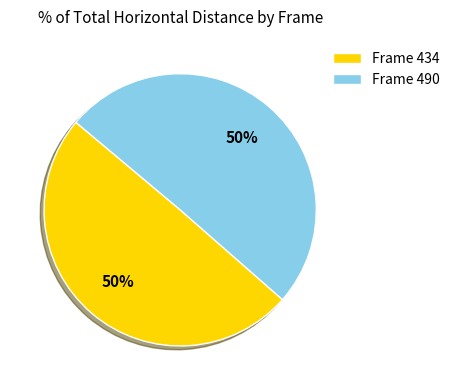

How many slices are in this pie chart?

2